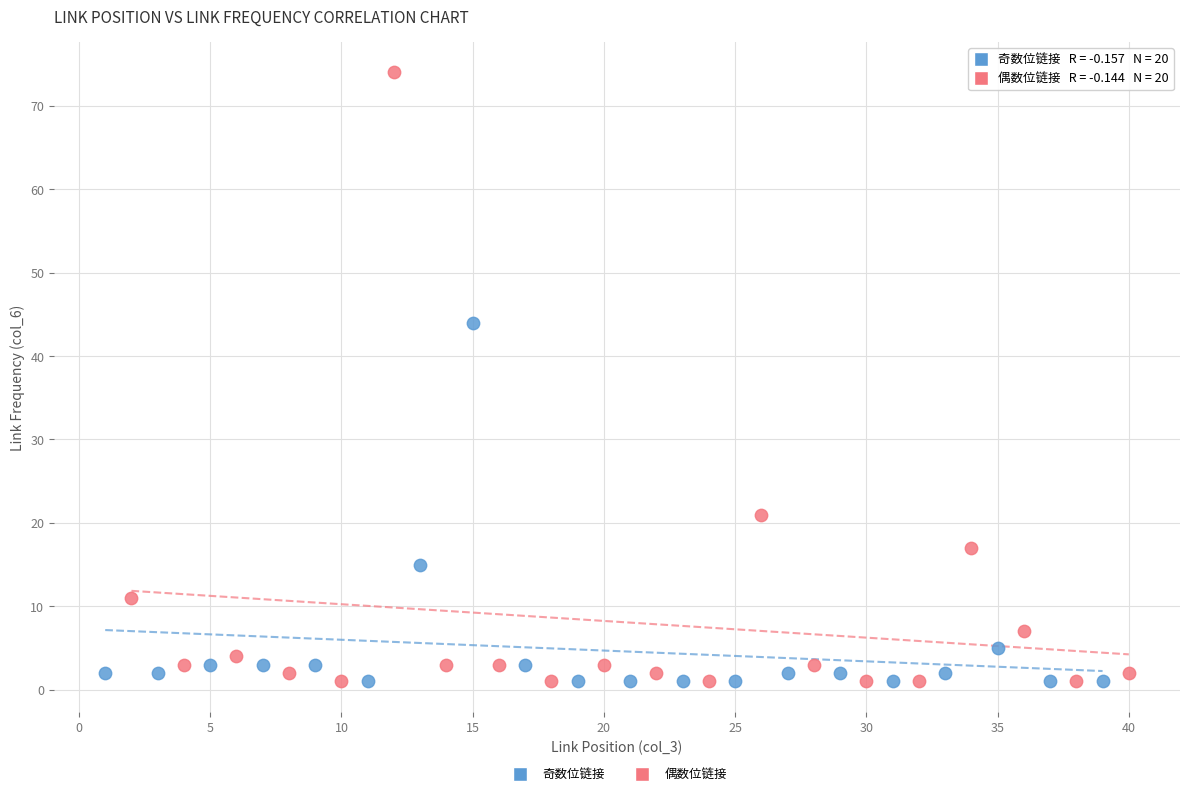

Which series reaches the maximum Y coordinate?

偶数位链接